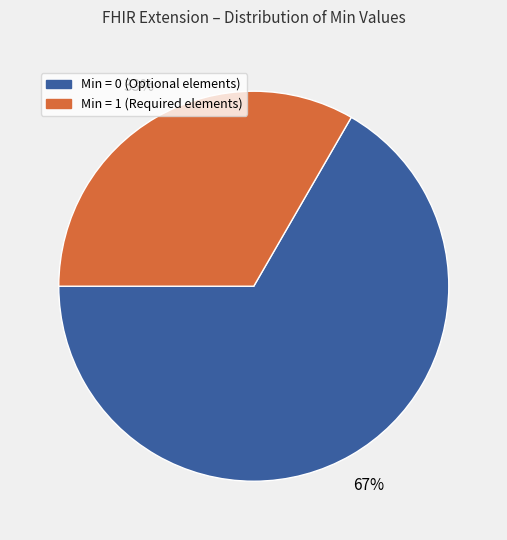

To the nearest percent, what is the average slice percentage?

50%